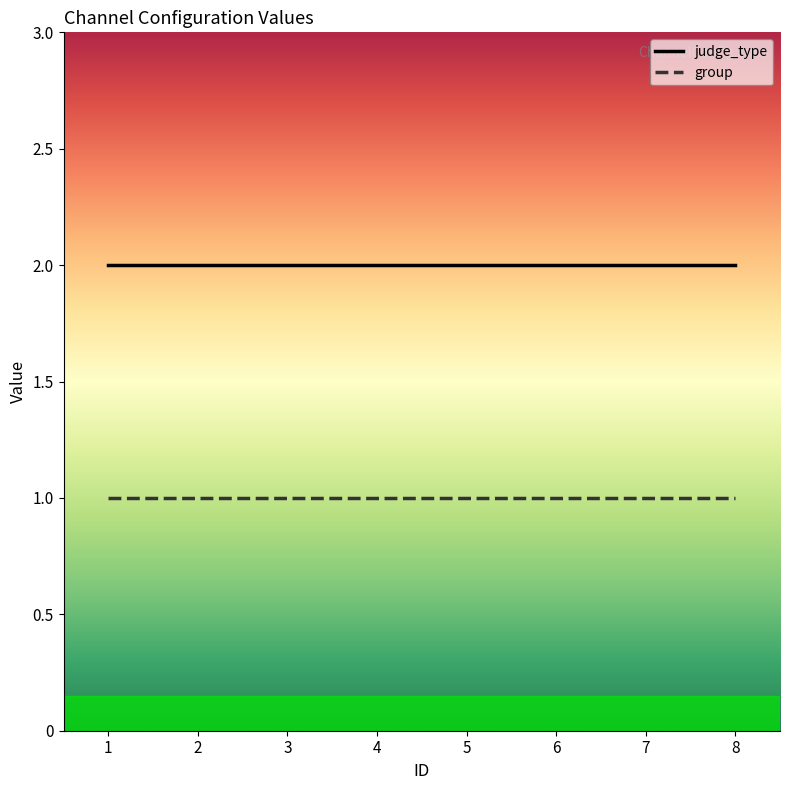

Rank the series by their maximum value, from highest to lowest.

judge_type, group